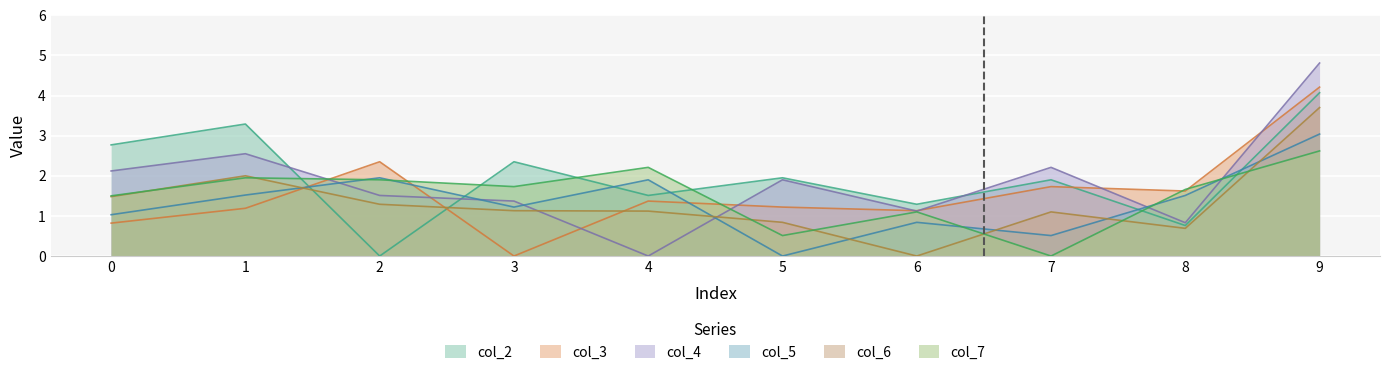

Does the chart display data point markers on the line(s)?

No